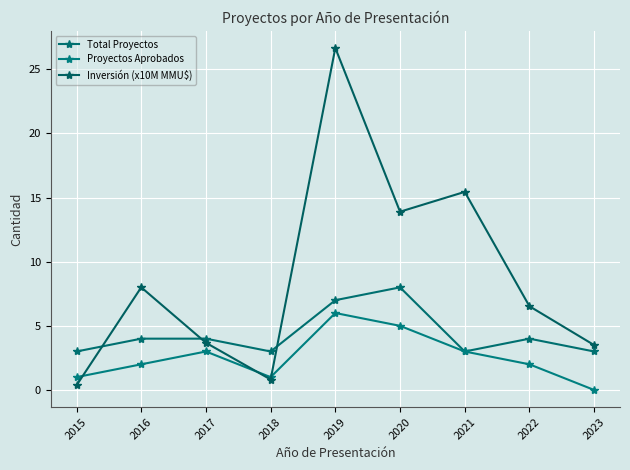

What is the sum of the Proyectos Aprobados values at 2021 and 2022?

5.0